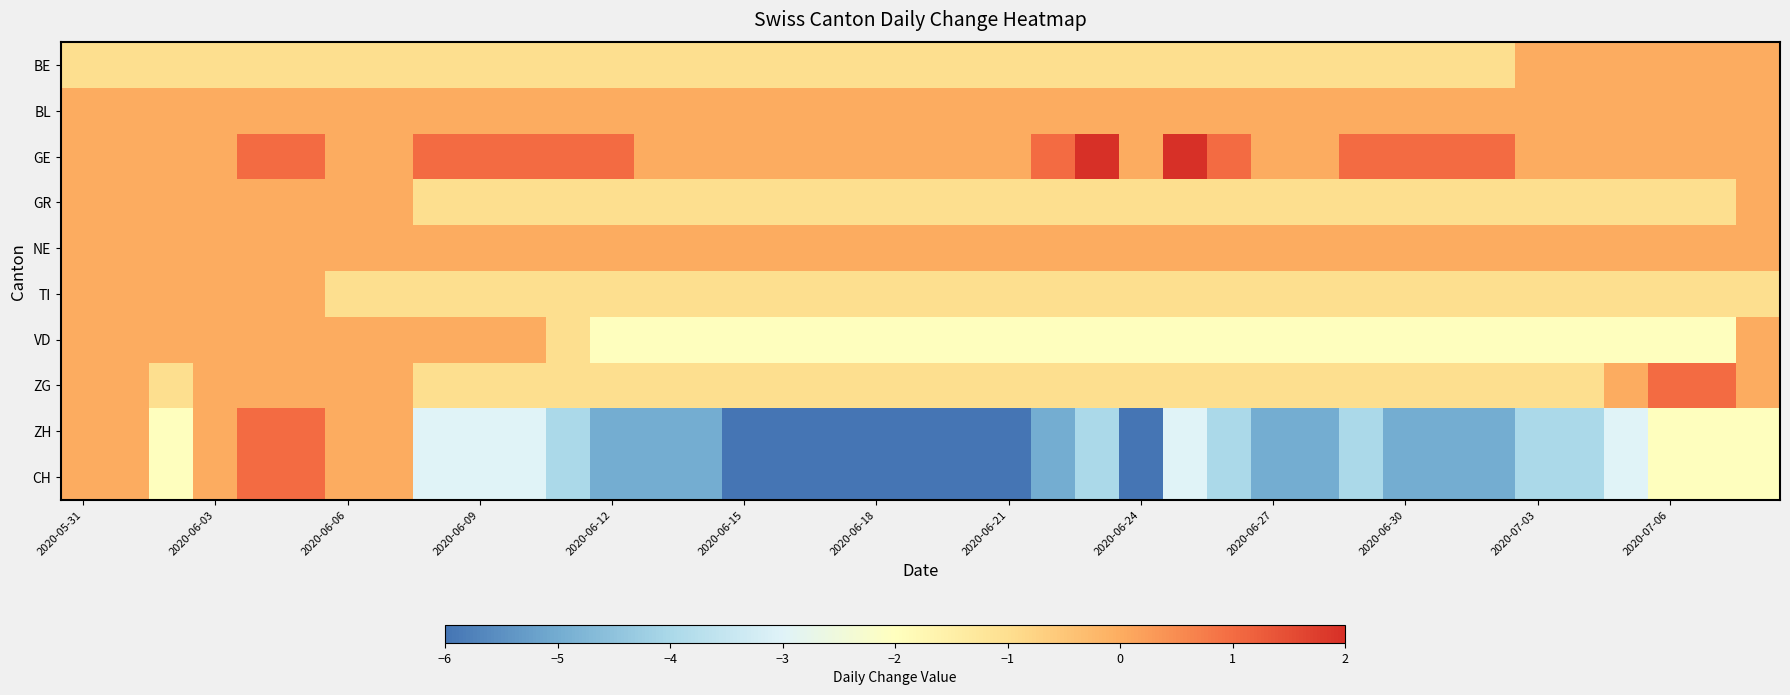

Rank the series by their maximum value, from highest to lowest.

GE, ZG, ZH, CH, BE, BL, GR, NE, TI, VD